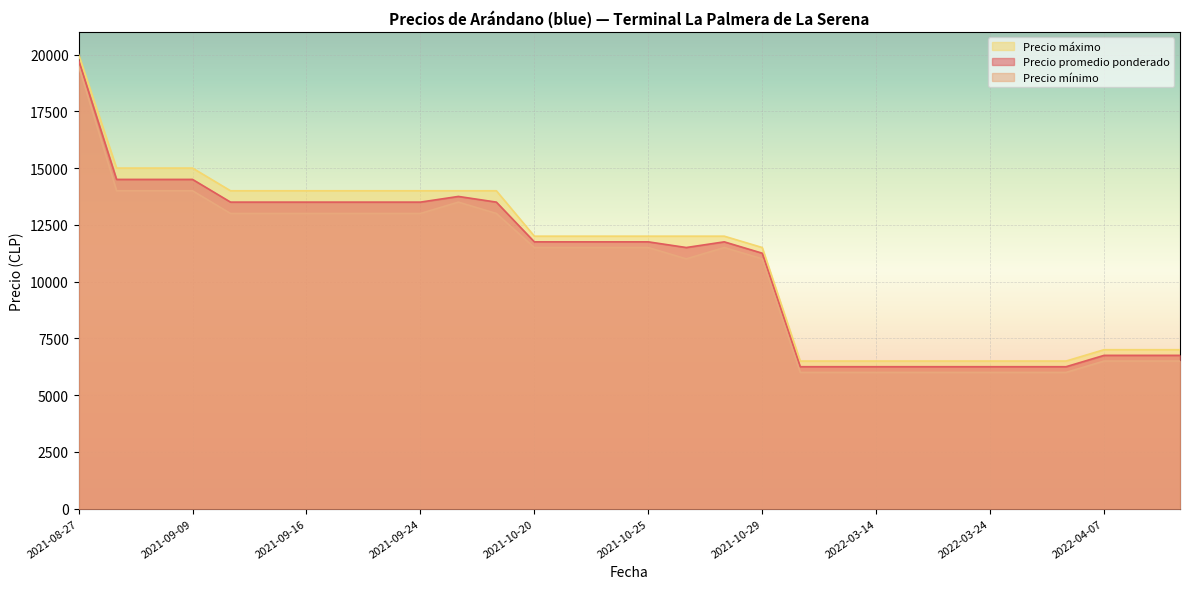

True or false: Precio mínimo and Precio máximo cross at least once.

False